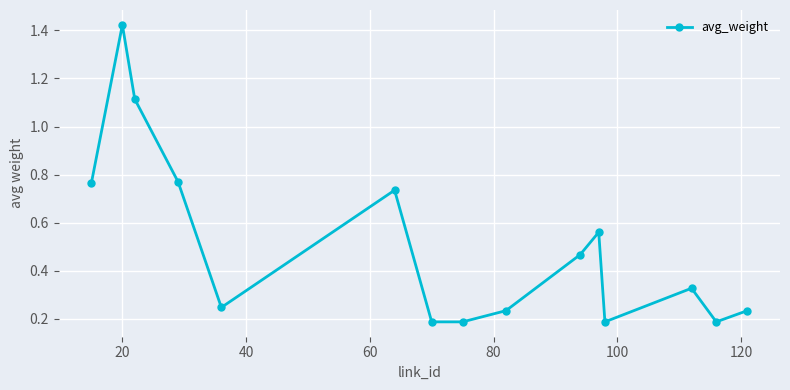

How many interior local peaks (higher than both neighbors) does the data have?

4